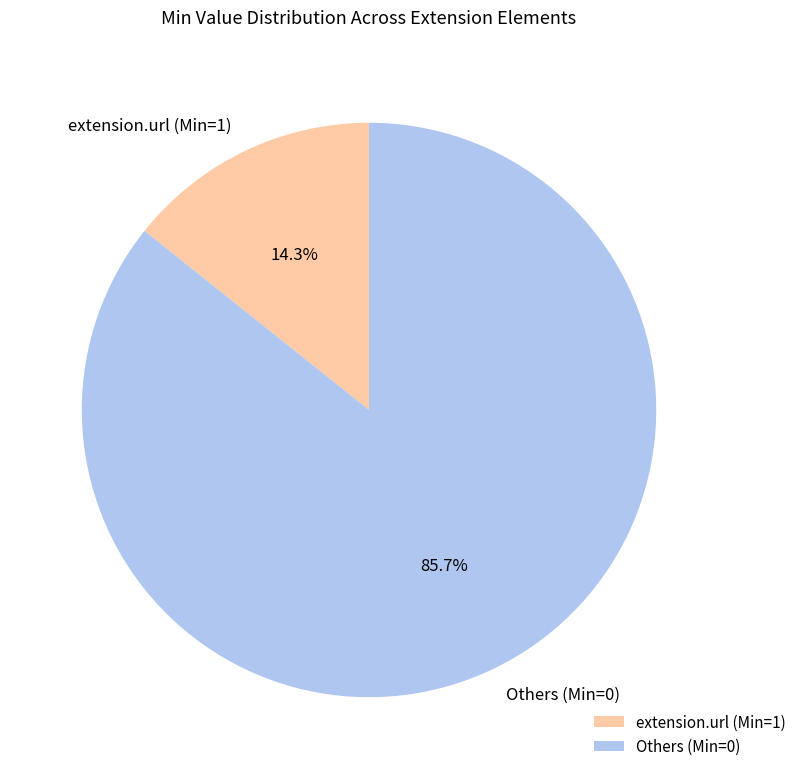

Which category has the smallest portion of the pie?

extension.url (Min=1)